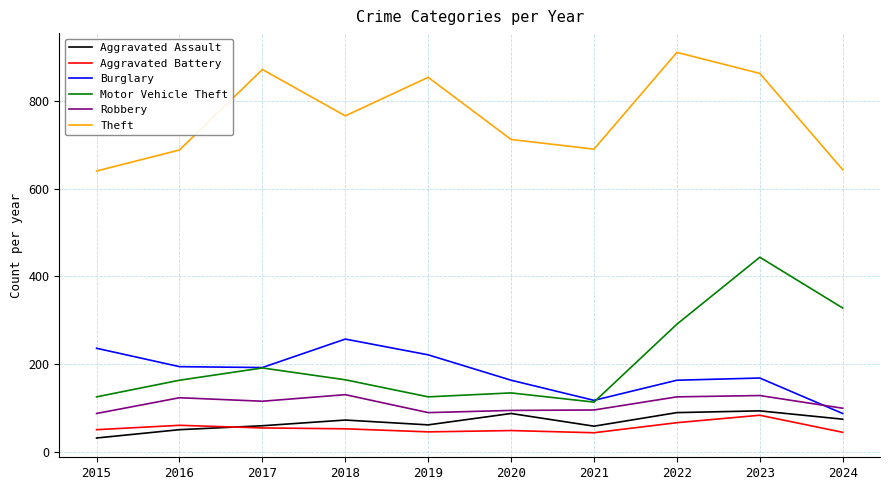

What is the total value across all series at 2015?

1170